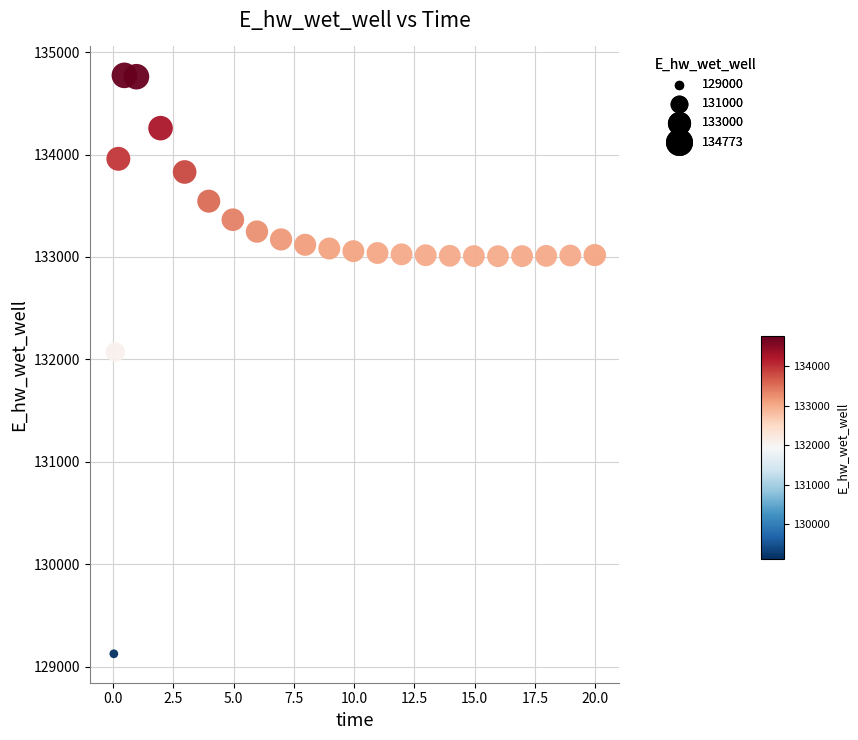

What Y value in the scatter plot is closest to 131948?

132071.9